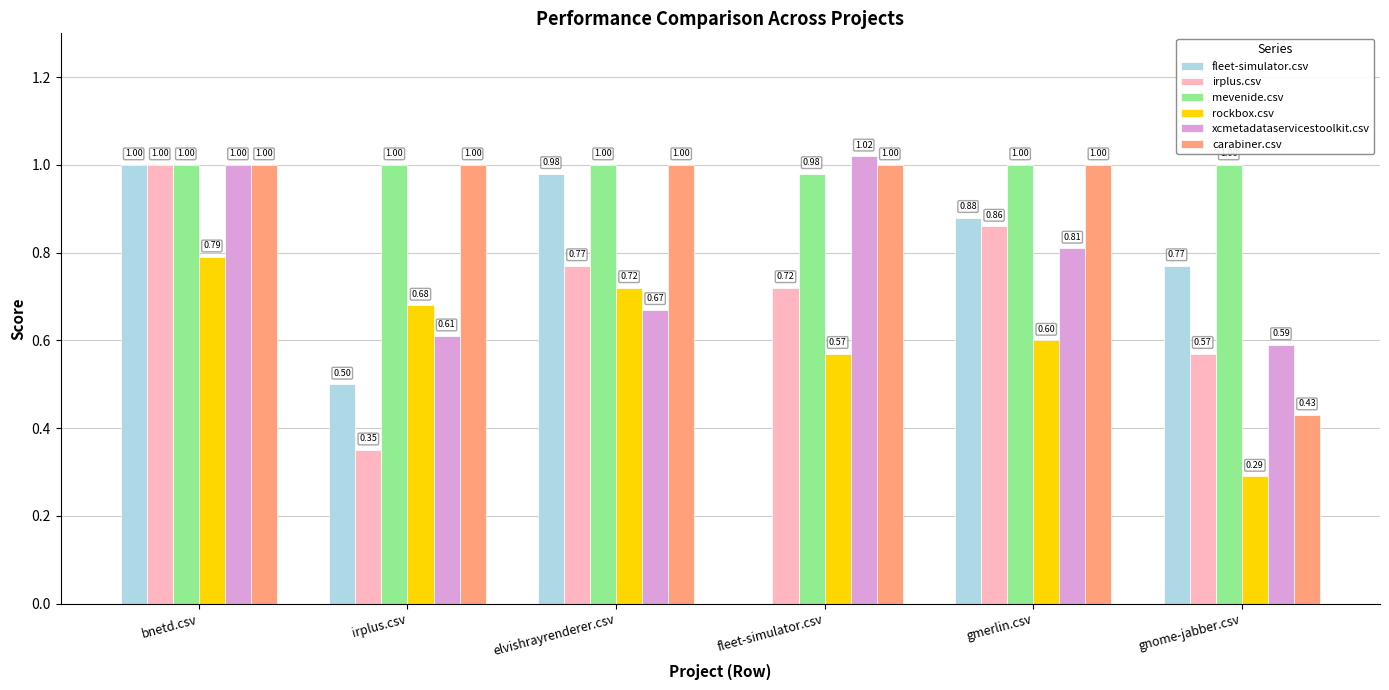

Which series changed the most between bnetd.csv and irplus.csv?

irplus.csv